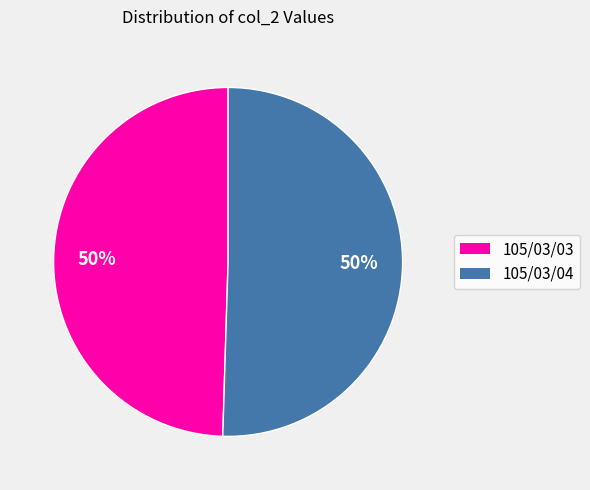

Is it true that 105/03/03 is 43% of the pie?

False